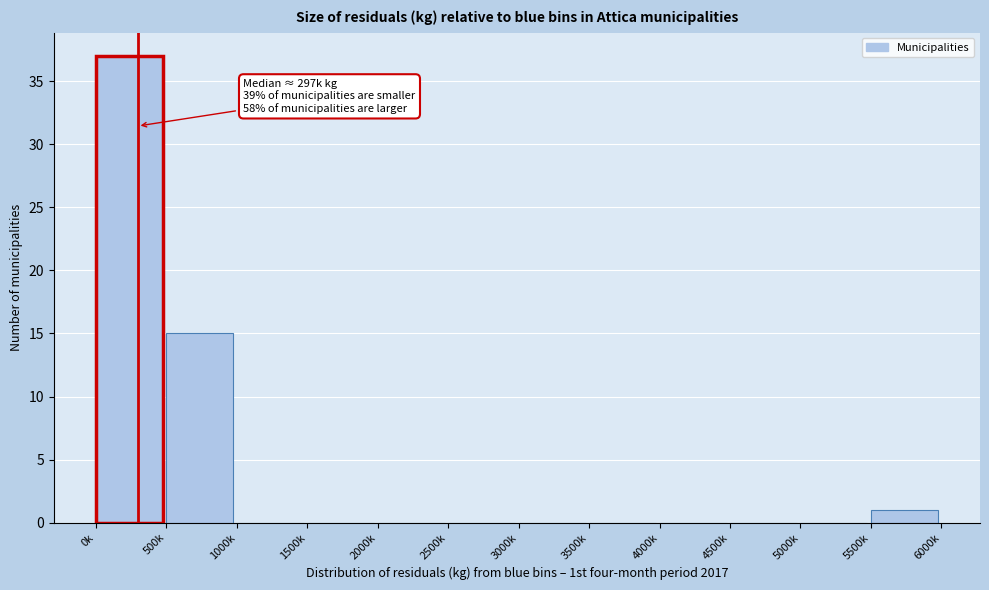

Reading left to right, what are all the values shown in this chart?

0k=37	500k=15	1000k=0	1500k=0	2000k=0	2500k=0	3000k=0	3500k=0	4000k=0	4500k=0	5000k=0	5500k=1